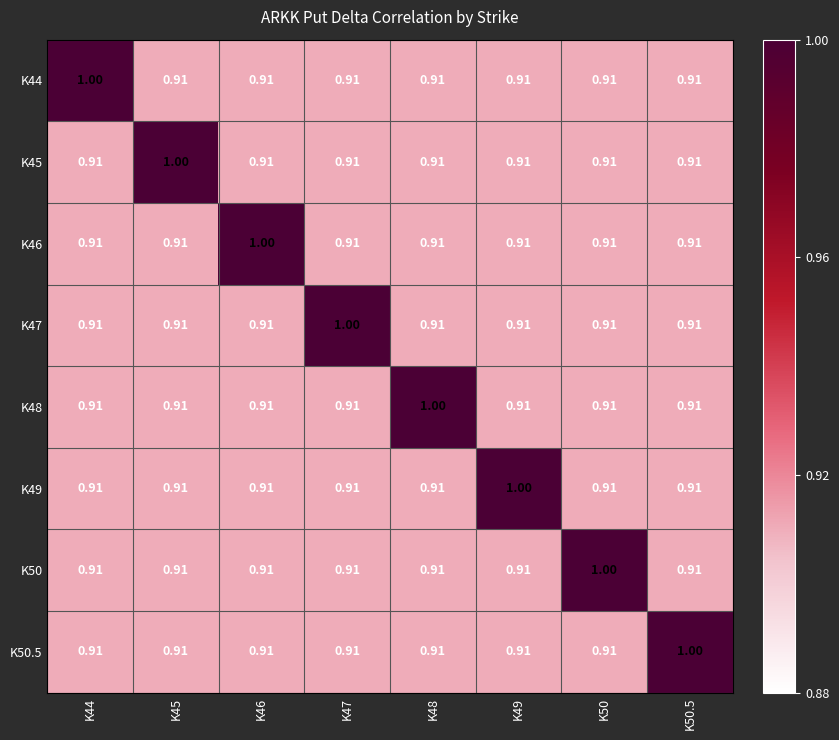

How many series are shown in this chart?

8